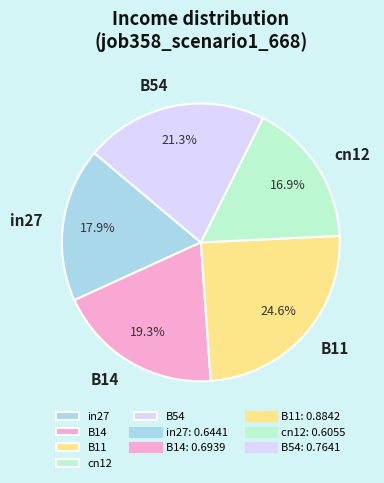

What percentage is the in27 slice, to the nearest percent?

18%